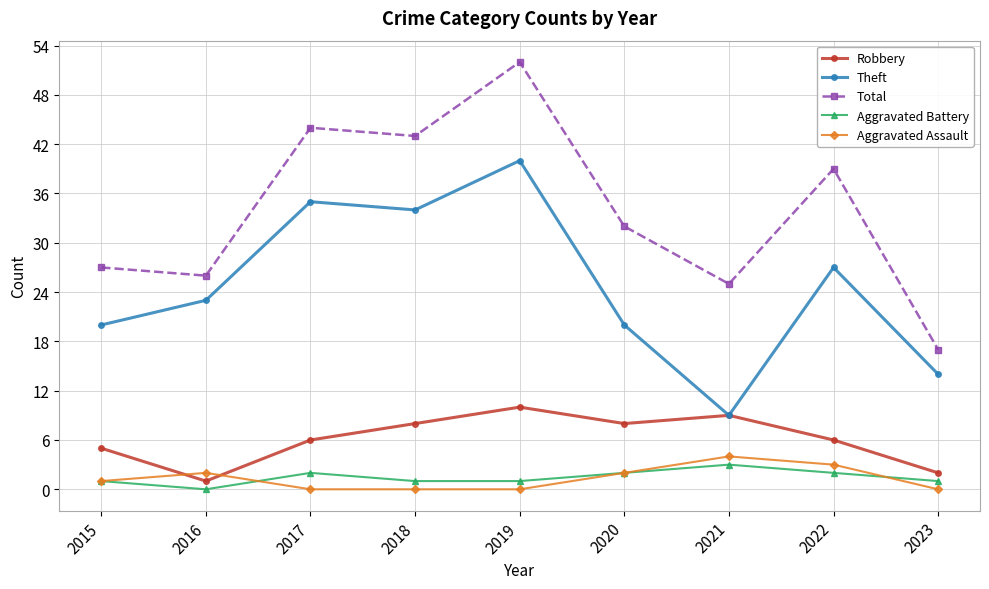

What is the average value of the Aggravated Assault series?

1